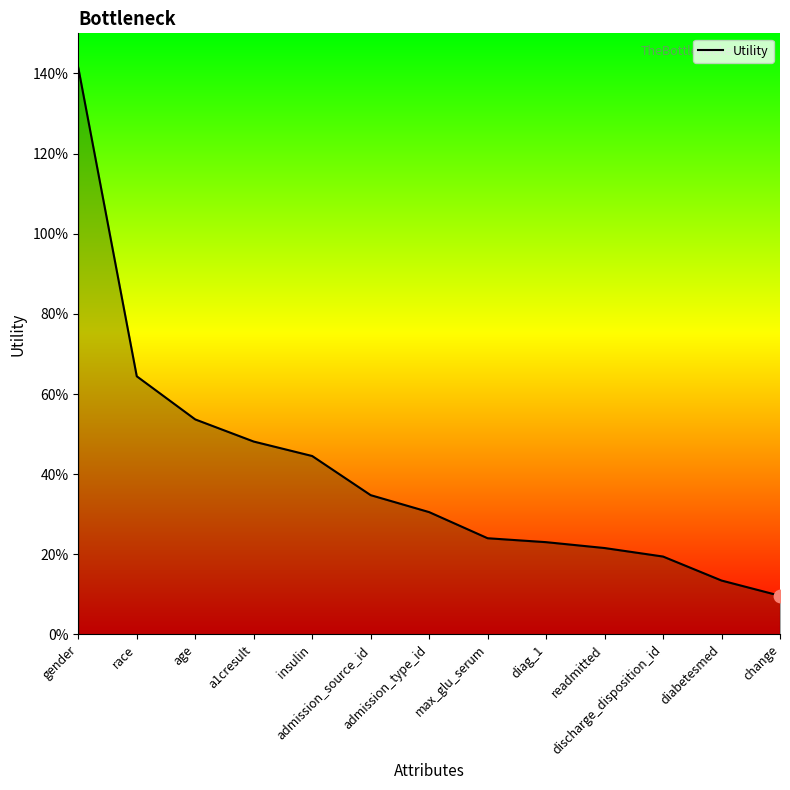

What is the change in value from a1cresult to admission_type_id?

-0.2